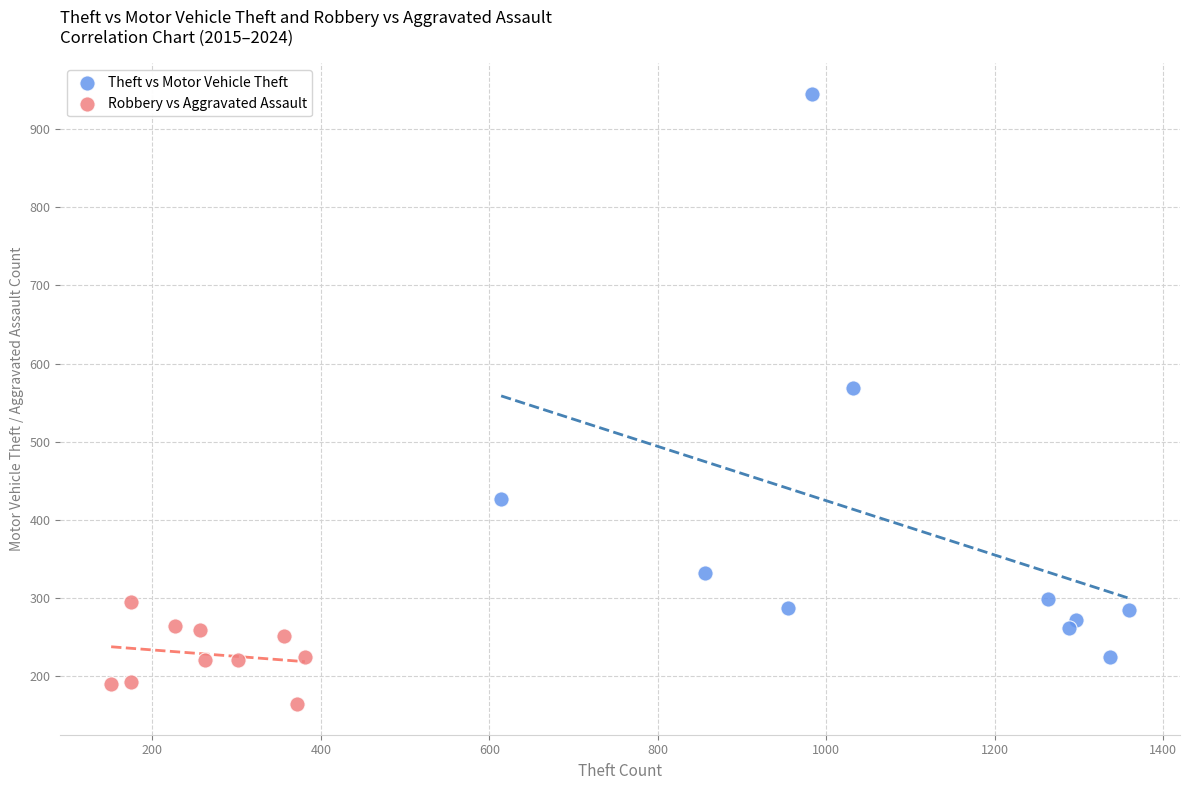

Which series reaches the maximum Y coordinate?

Theft vs Motor Vehicle Theft